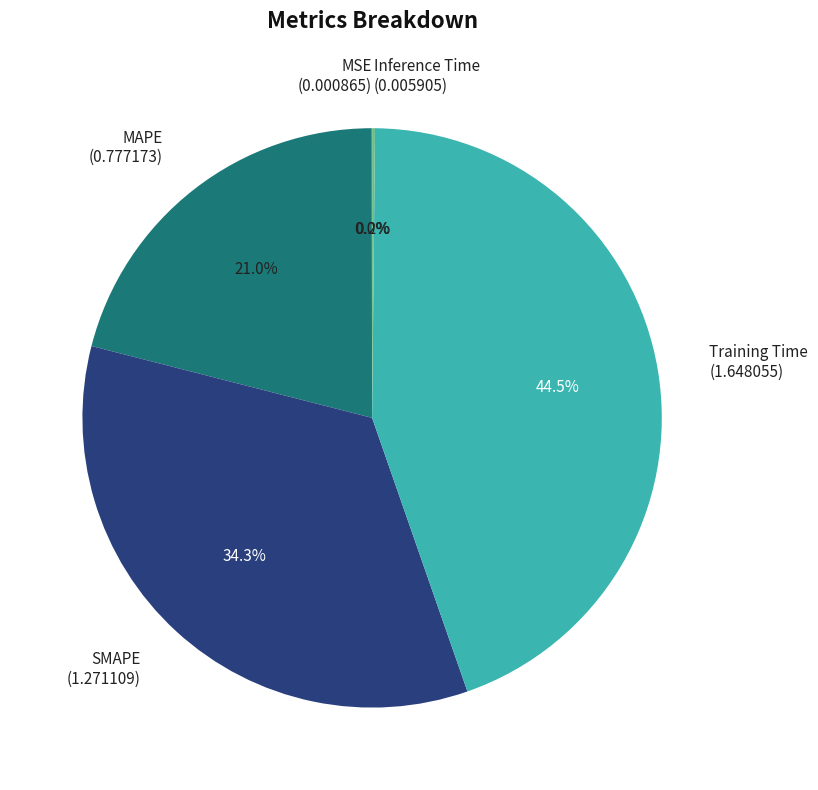

Which has a higher value, Training Time (1.648055) or SMAPE (1.271109)?

Training Time (1.648055)